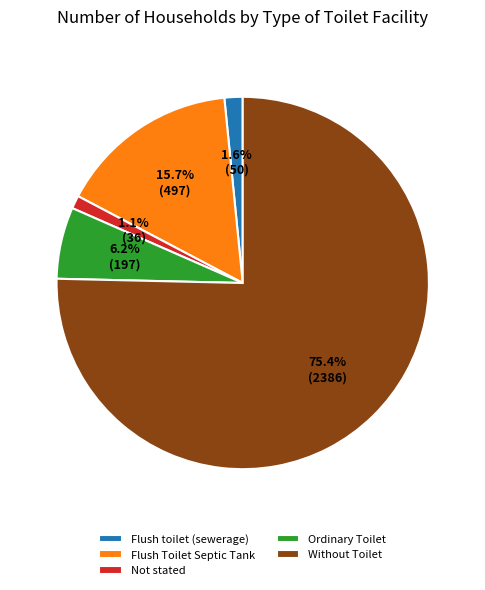

To the nearest percent, what is the difference between the largest and smallest slice percentages?

74%